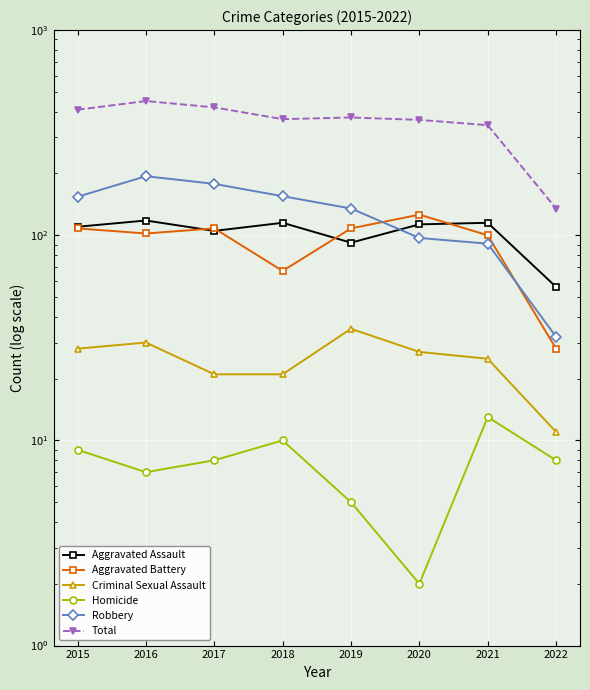

How many data points does each series have?

8